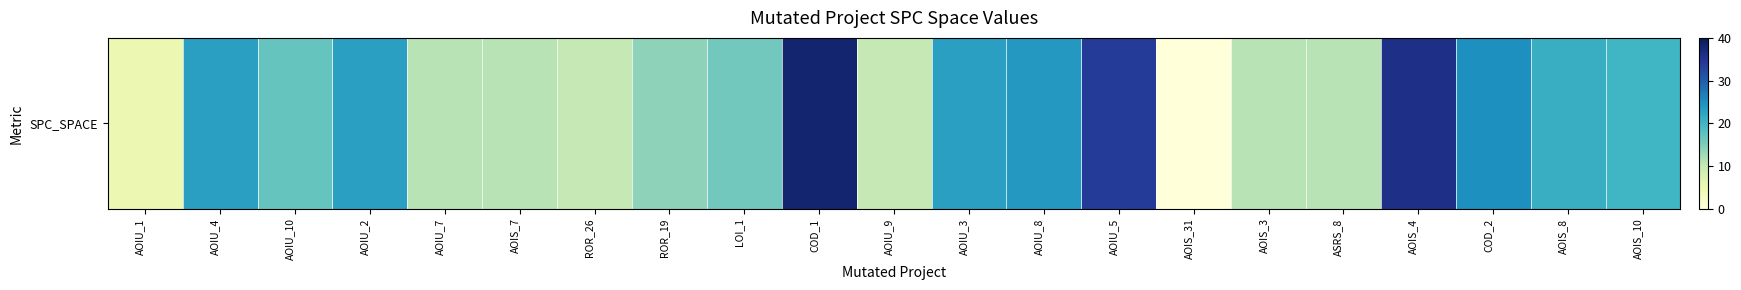

Reading left to right, transcribe all the data shown in this chart.

AOIU_1=5	AOIU_4=23	AOIU_10=17	AOIU_2=23	AOIU_7=11	AOIS_7=11	ROR_26=10	ROR_19=14	LOI_1=16	COD_1=38	AOIU_9=10	AOIU_3=23	AOIU_8=24	AOIU_5=34	AOIS_31=0	AOIS_3=11	ASRS_8=11	AOIS_4=36	COD_2=25	AOIS_8=21	AOIS_10=20